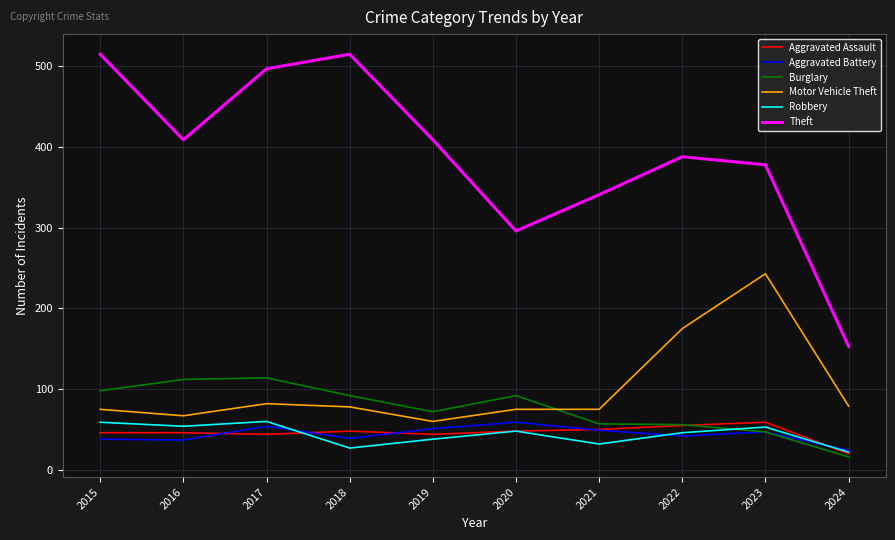

Between which two adjacent categories do Burglary and Robbery first intersect?

2022 and 2023